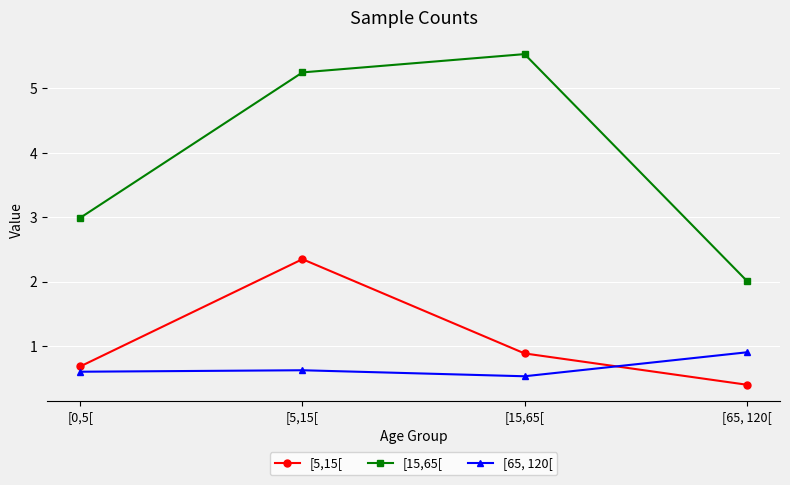

The value of [65, 120[ at [15,65[ is 0.3. True or false?

False